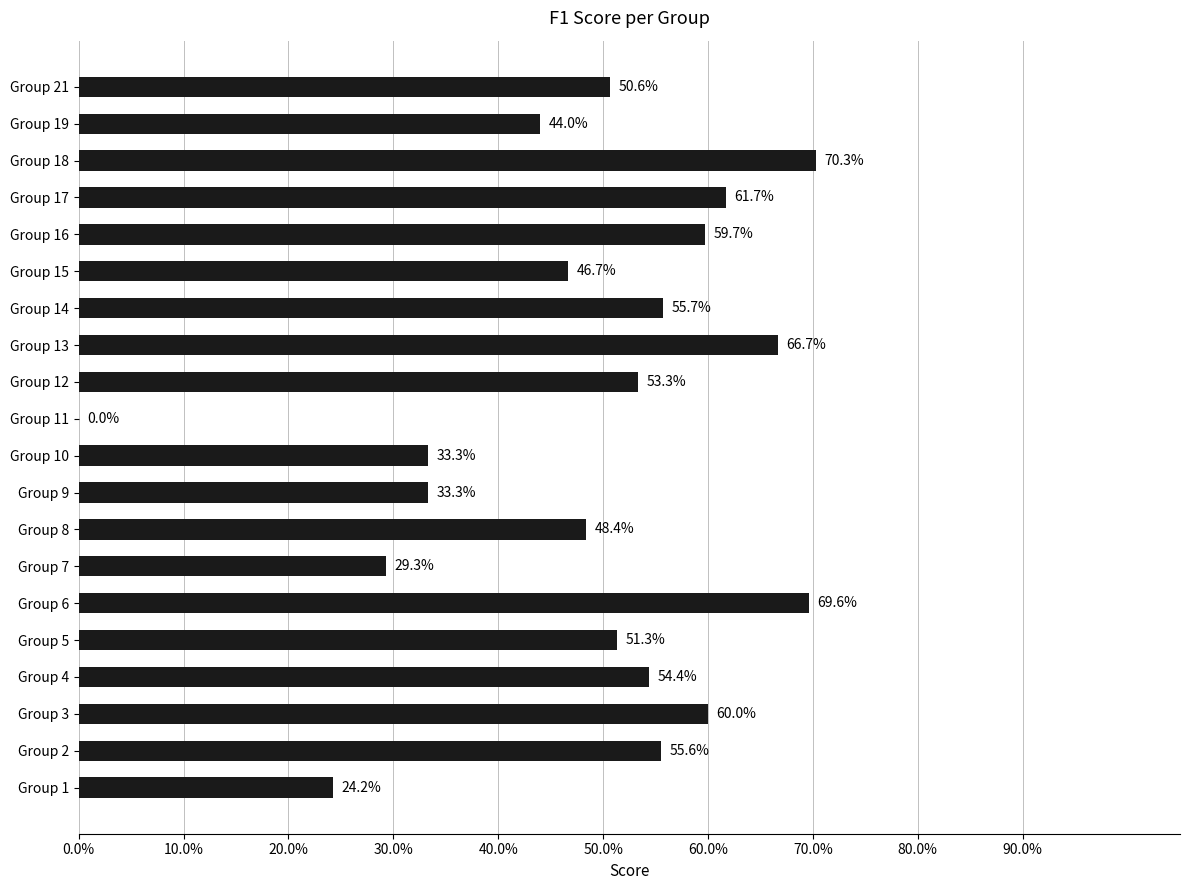

How many bars are there in total?

20